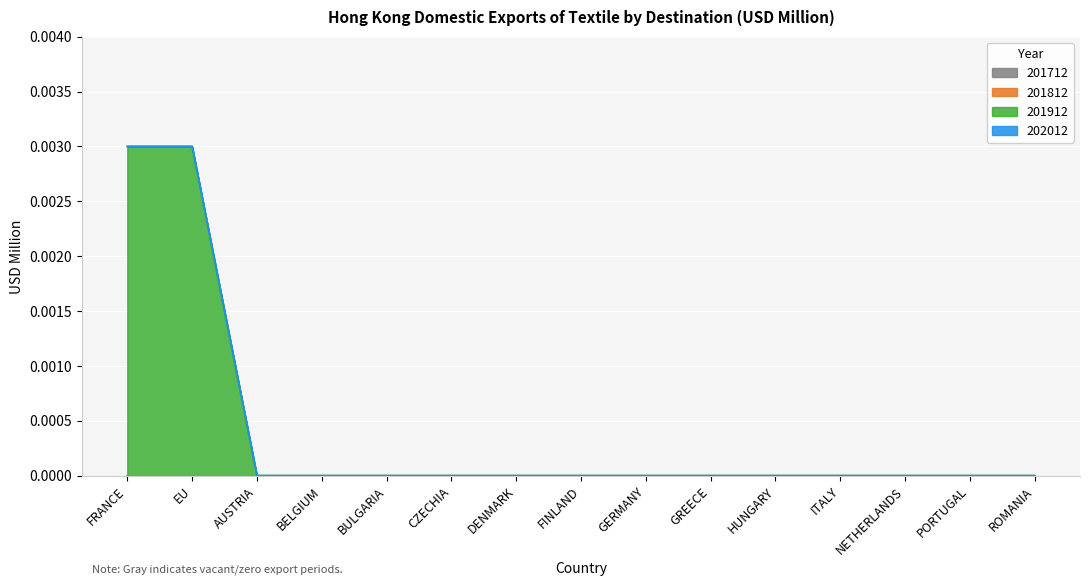

How many lines are shown in the chart?

4